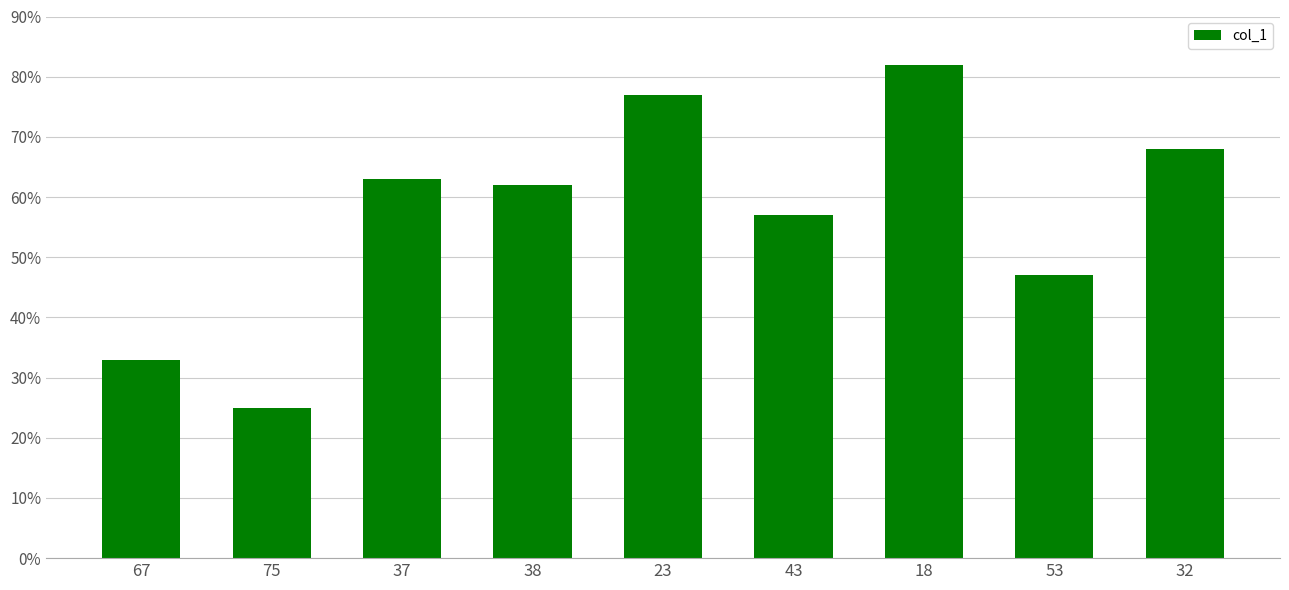

Between 37 and 75, which is larger?

37